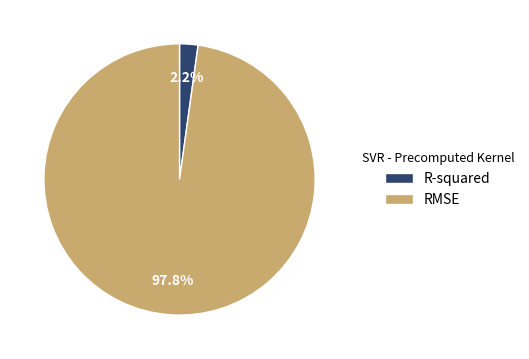

To the nearest percent, what portion does R-squared represent?

2%